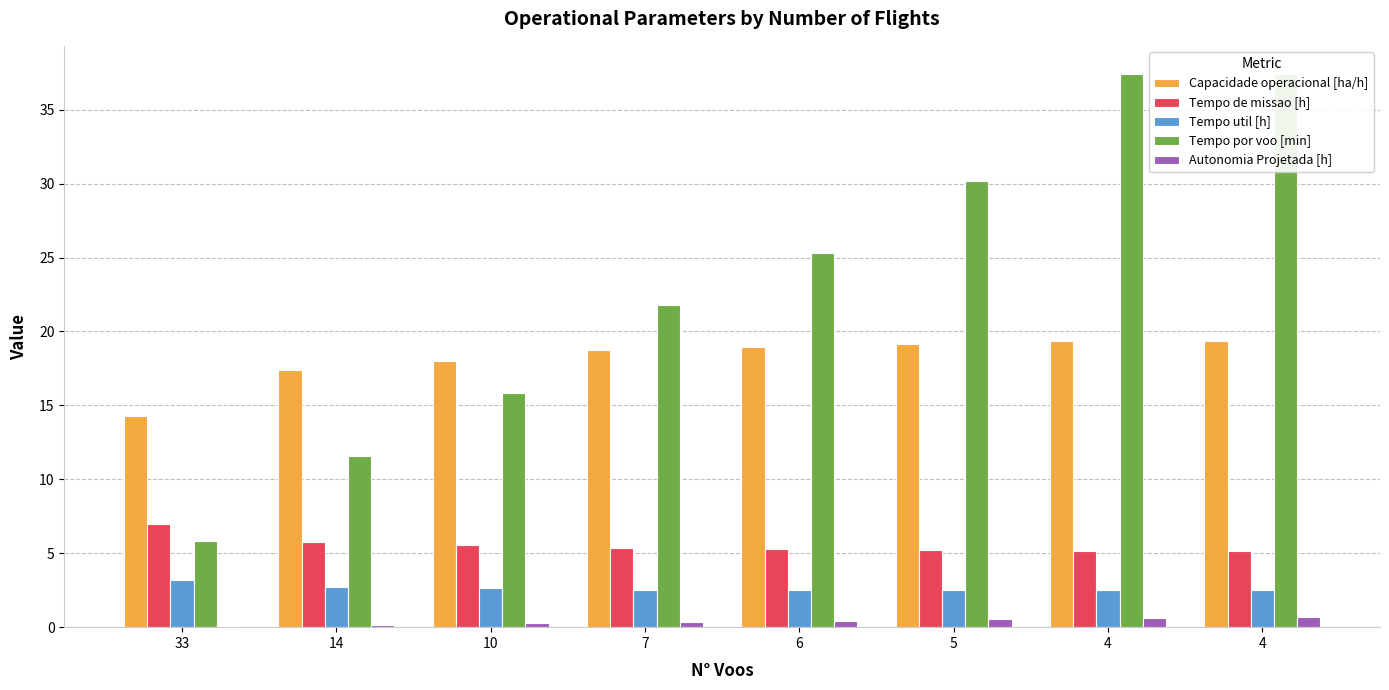

What are all the series names shown in the legend?

Capacidade operacional [ha/h], Tempo de missao [h], Tempo util [h], Tempo por voo [min], Autonomia Projetada [h]